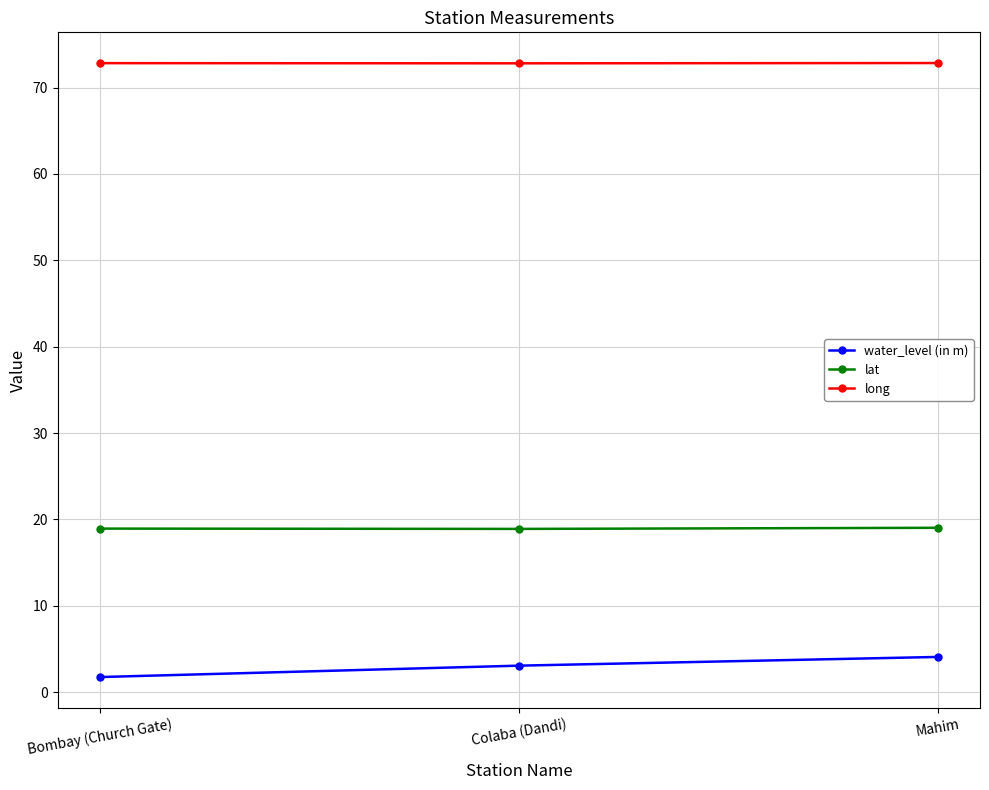

The value of long at Mahim is 72.8. True or false?

True